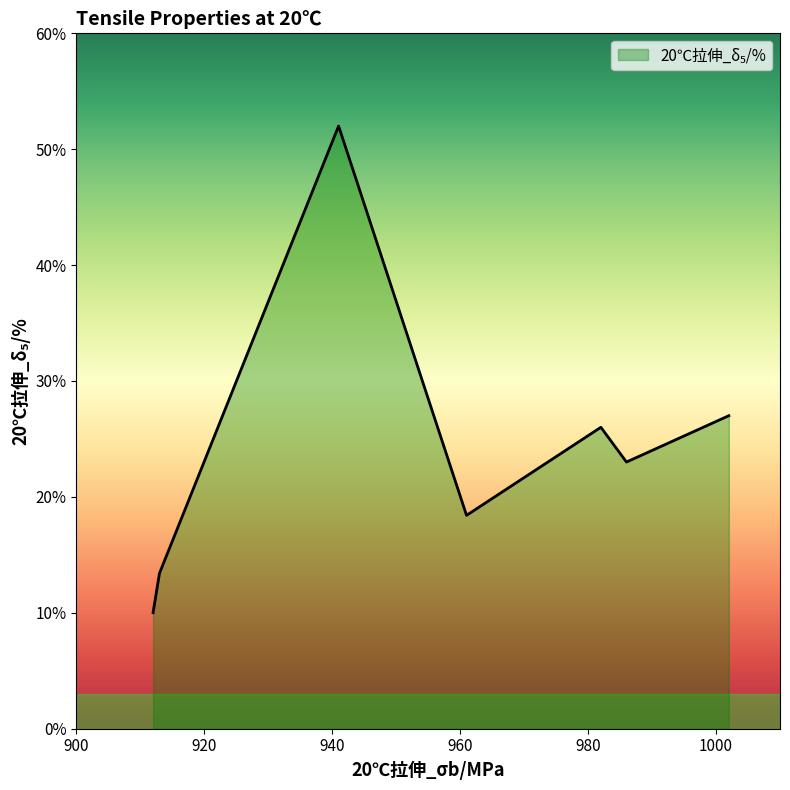

What is the sum of all values?

169.8